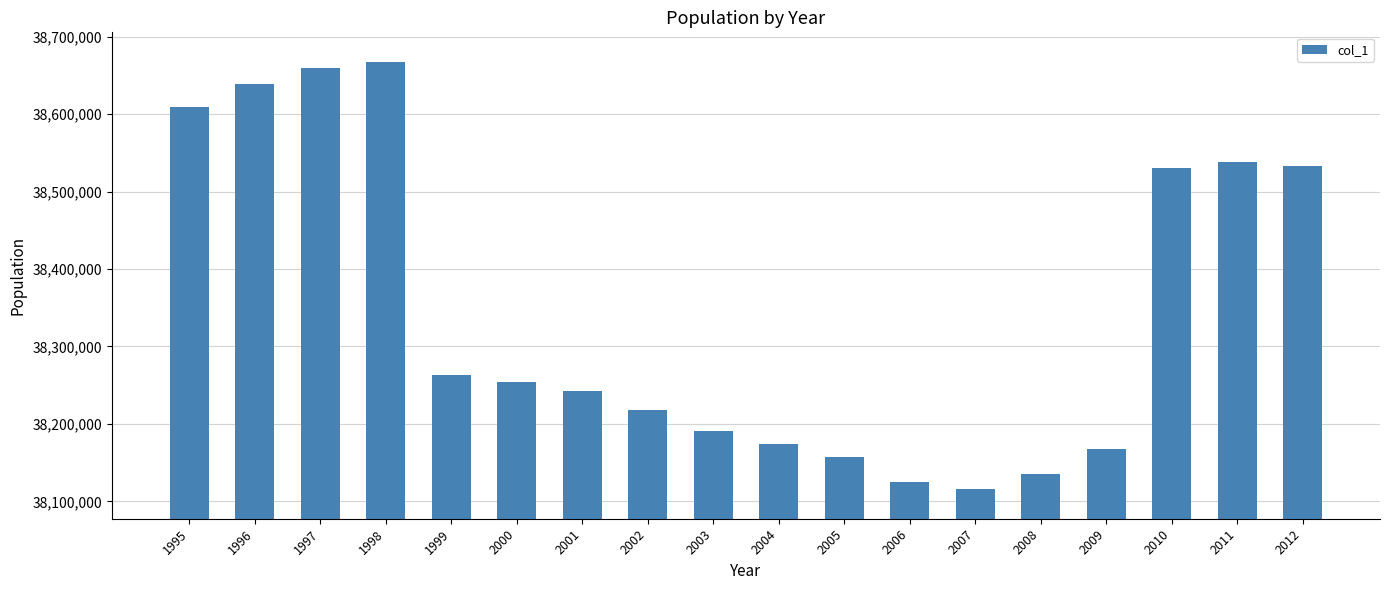

At which label does the data first exceed 38253955?

1995